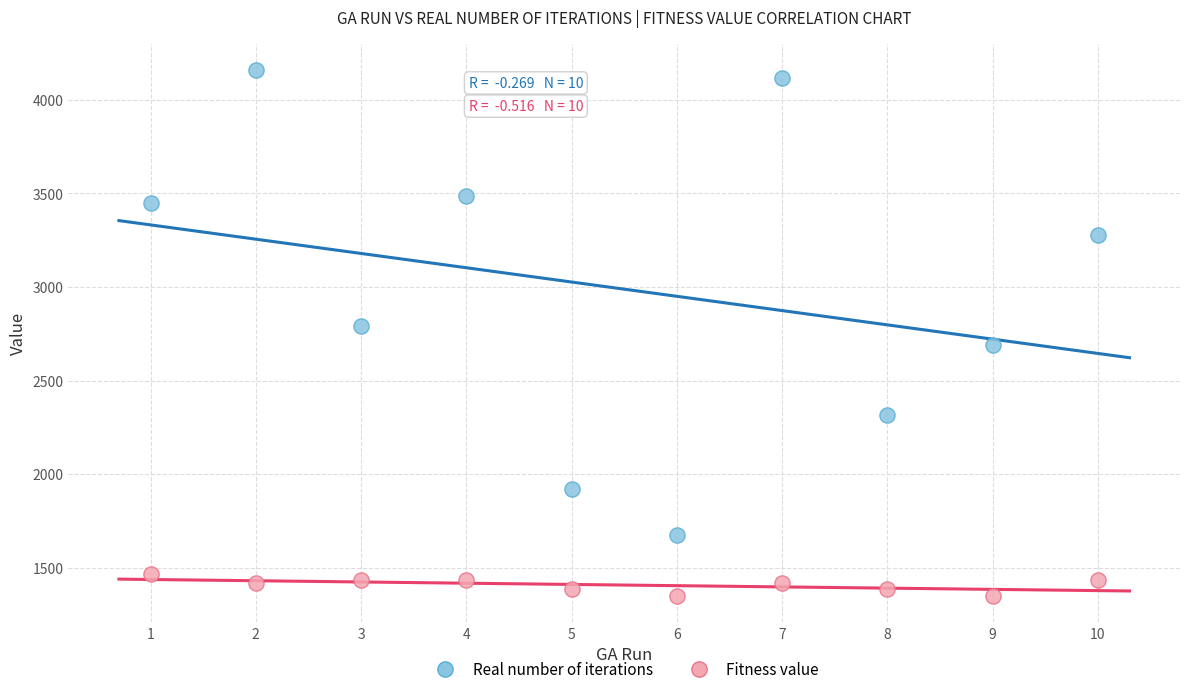

What are all the series names shown in the legend?

Real number of iterations, Fitness value